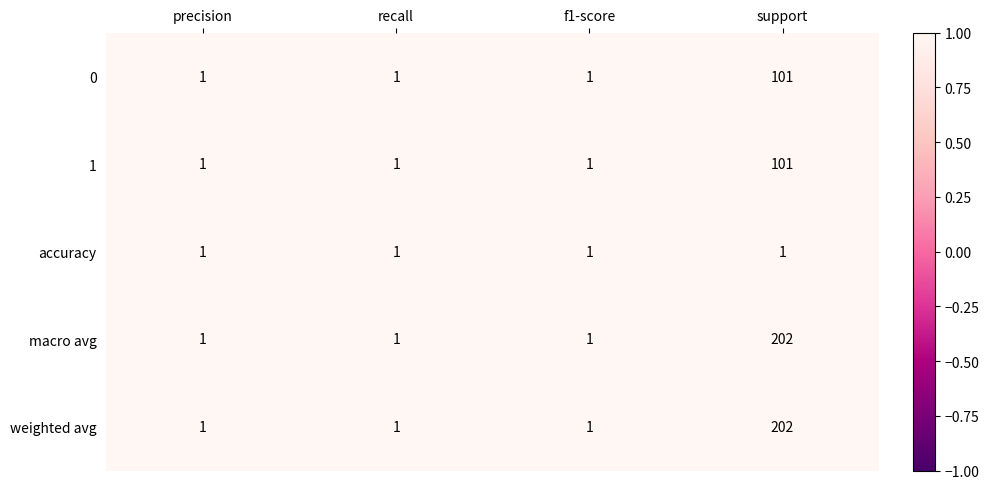

What is the smallest value displayed?

1